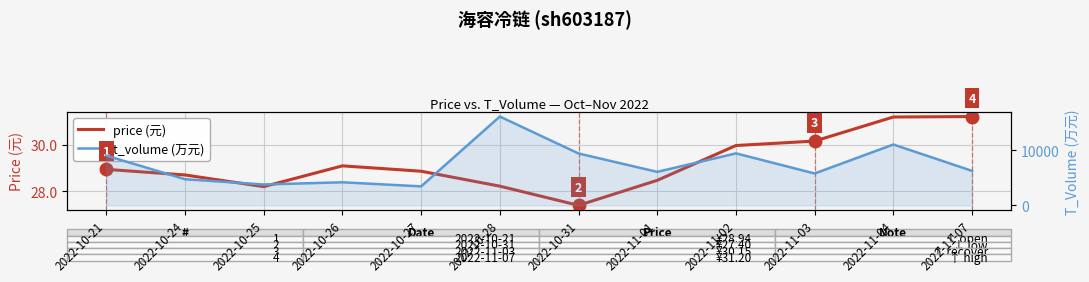

Reading left to right, extract all data points from this chart.

price (元): 28.9	28.7	28.2	29.1	28.9	28.2	27.4	28.5	30.0	30.1	31.2	31.2
t_volume (万元): 9052.0	4758.0	3797.0	4199.0	3454.0	16170.0	9444.0	6096.0	9465.0	5800.0	11079.0	6277.0